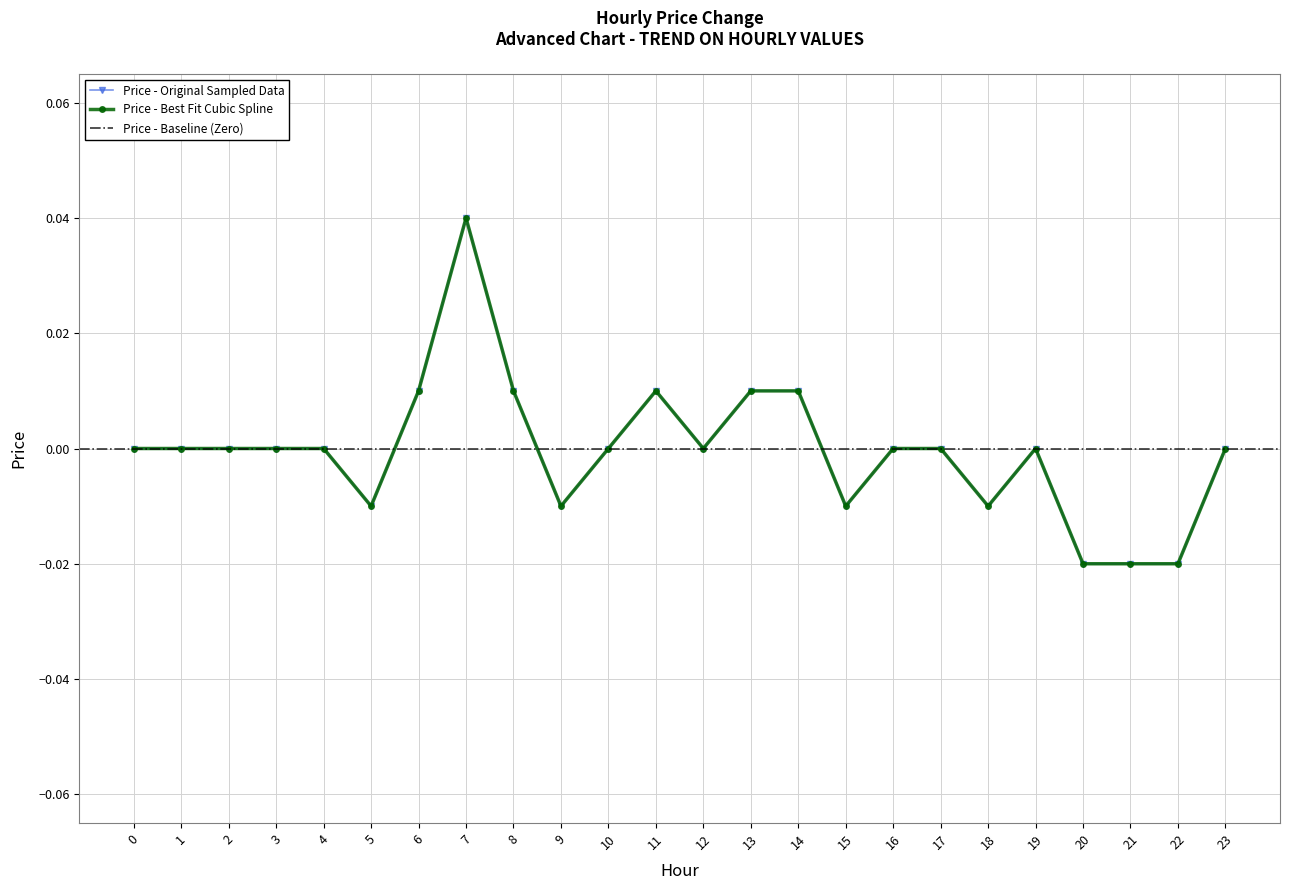

Rank the categories by value from lowest to highest.

20, 21, 22, 5, 9, 15, 18, 0, 1, 2, 3, 4, 10, 12, 16, 17, 19, 23, 6, 8, 11, 13, 14, 7